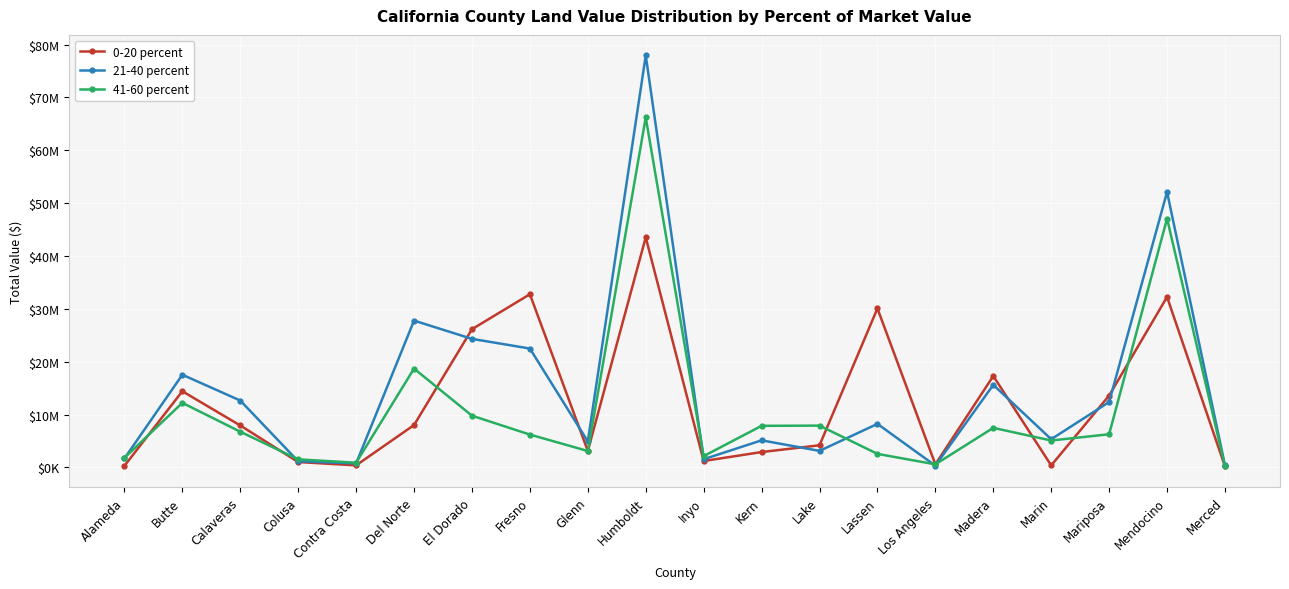

Where do 21-40 percent and 41-60 percent first cross each other?

Alameda and Butte